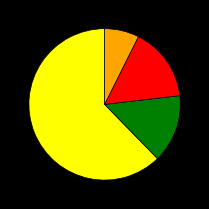

Does any single category account for the majority?

Yes